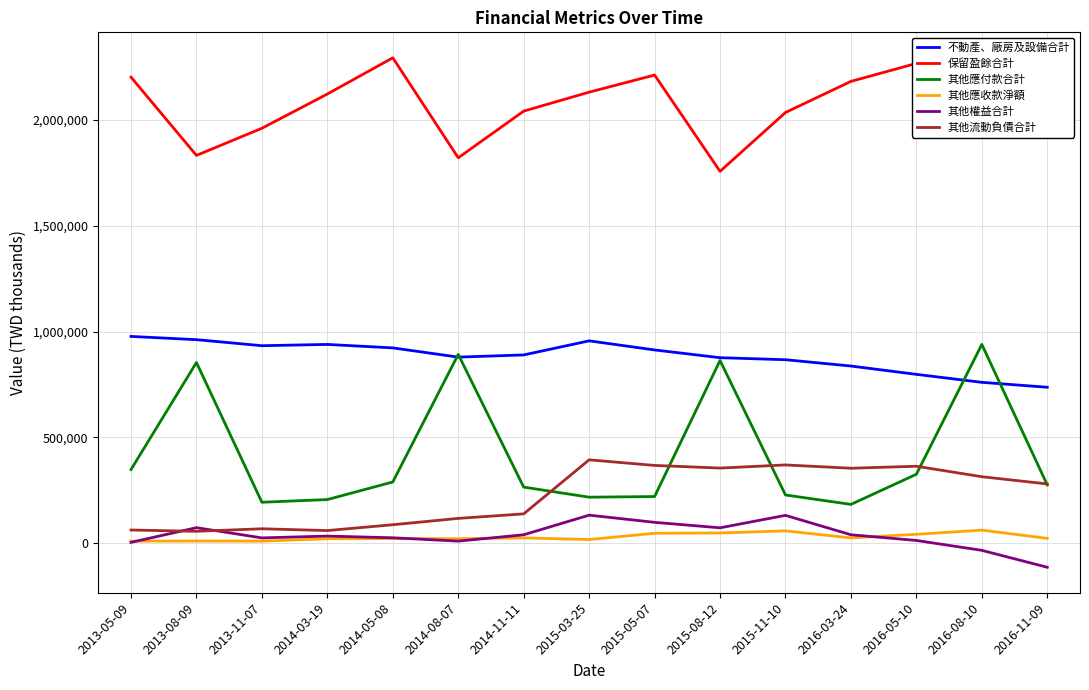

True or false: 其他權益合計 and 不動產、廠房及設備合計 cross at least once.

False